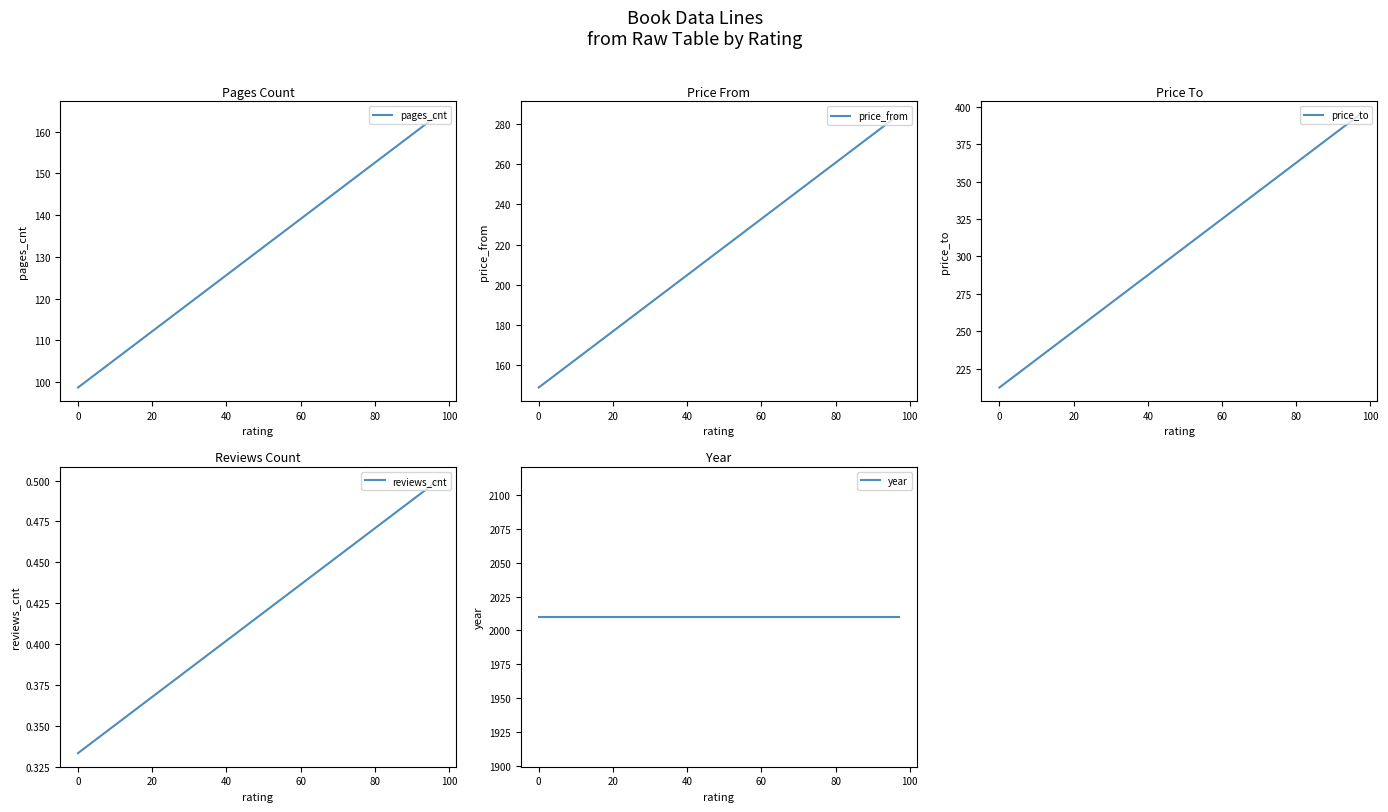

Rank the series at 0 from highest to lowest value.

year, price_to, price_from, pages_cnt, reviews_cnt